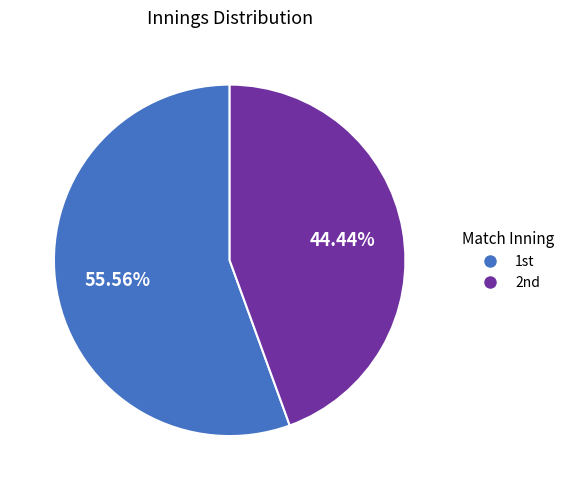

Which category accounts for the majority?

1st